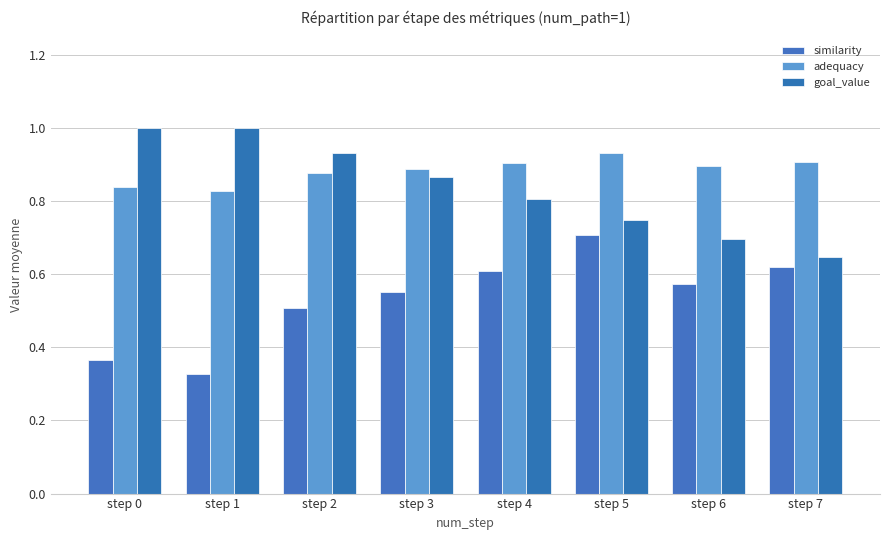

At which category does the chart reach its minimum across all series?

step 1